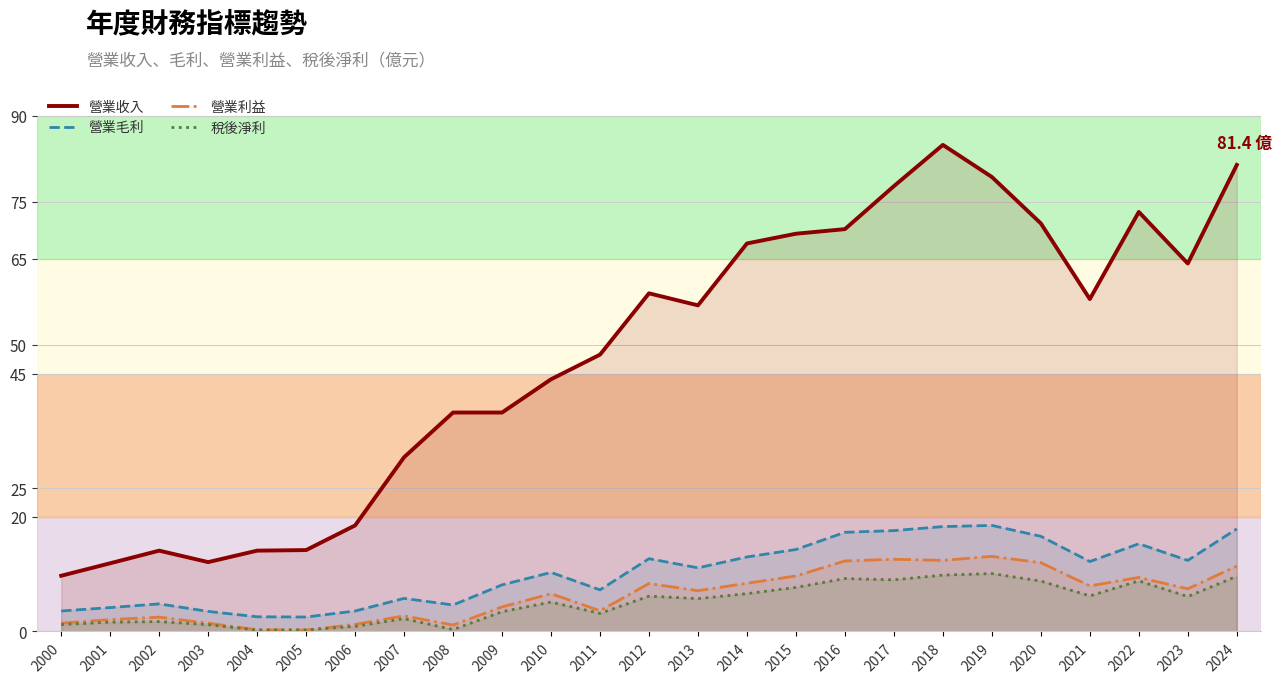

True or false: 營業收入 and 稅後淨利 cross at least once.

False